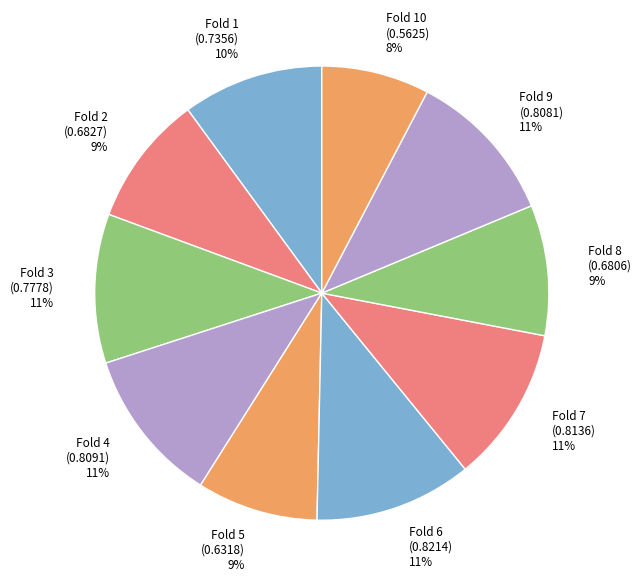

The Fold 4 slice represents 25% of the pie. True or false?

False